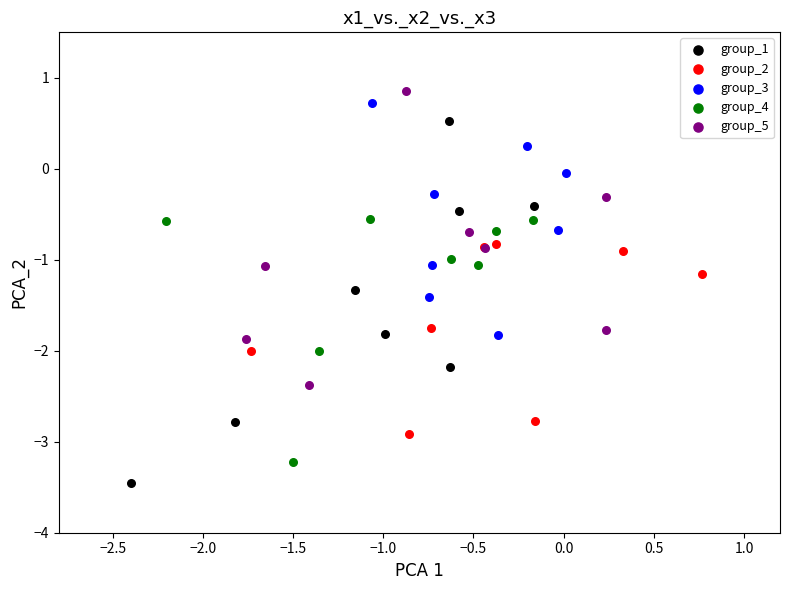

What are all the series names shown in the legend?

group_1, group_2, group_3, group_4, group_5